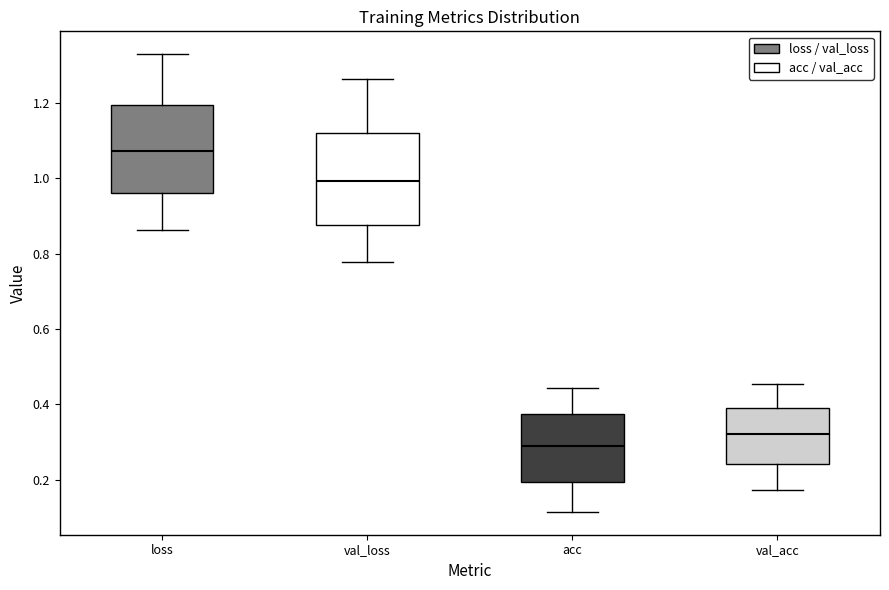

Where does the median line of the box for val_acc sit on the y-axis? The values are not printed on the chart, so give them approximately, as read against the axis.

0.32